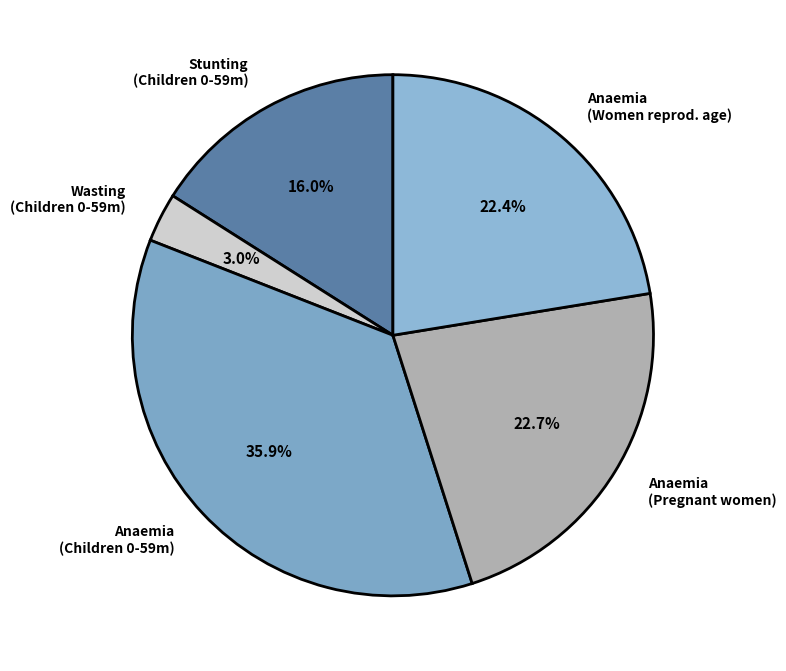

Between Stunting (Children 0-59m) and Wasting (Children 0-59m), which is larger?

Stunting (Children 0-59m)